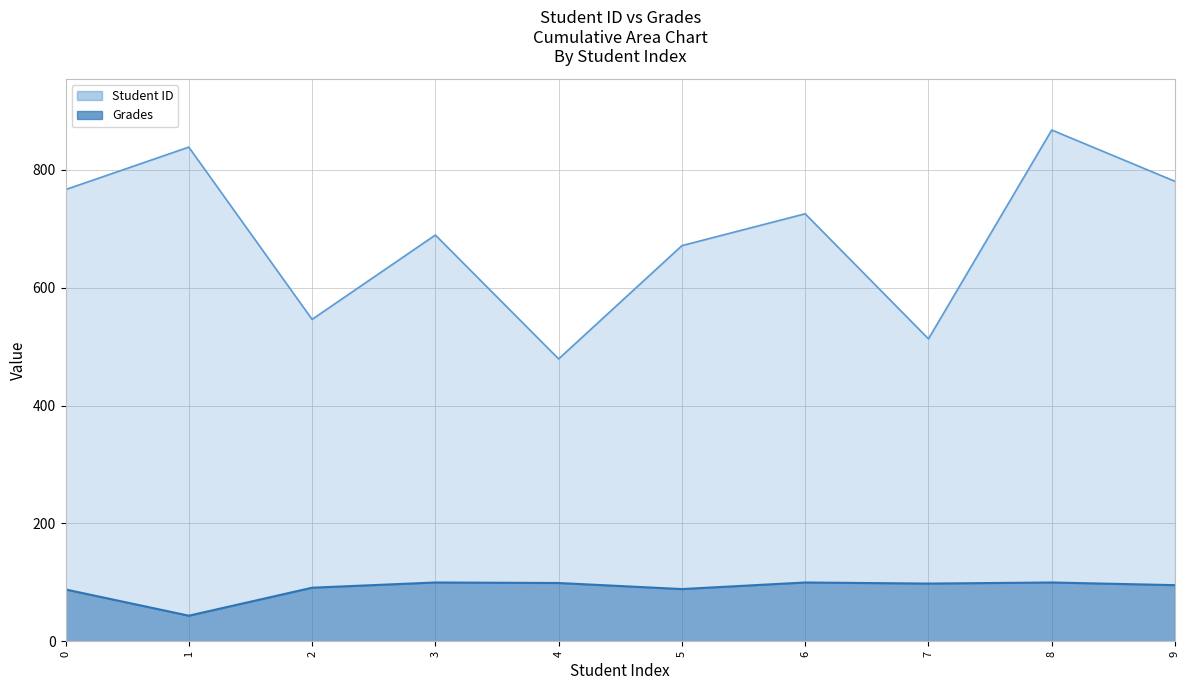

Read the Student ID value at 4.

479.0